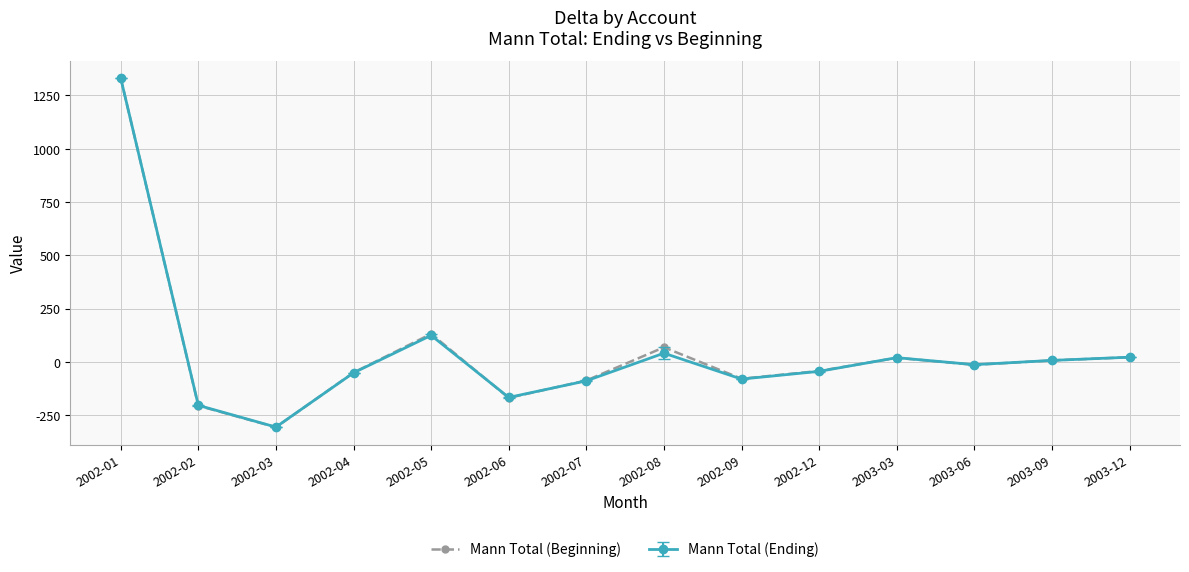

How many lines are shown in the chart?

2